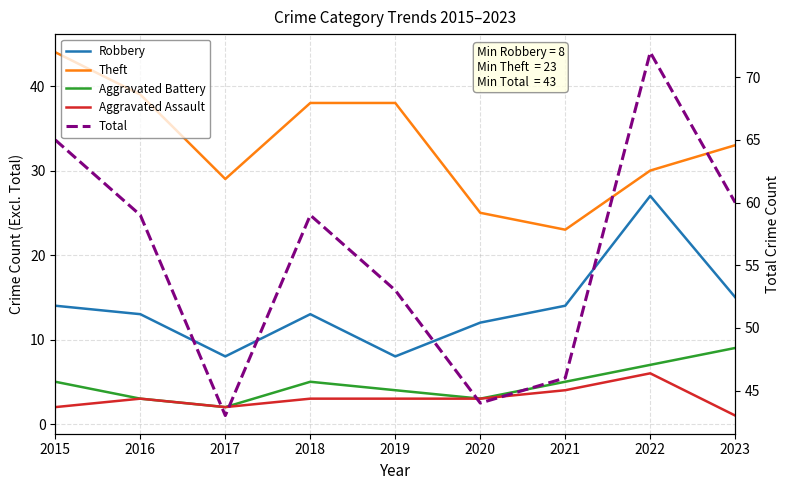

At which label does Robbery reach its minimum?

2017